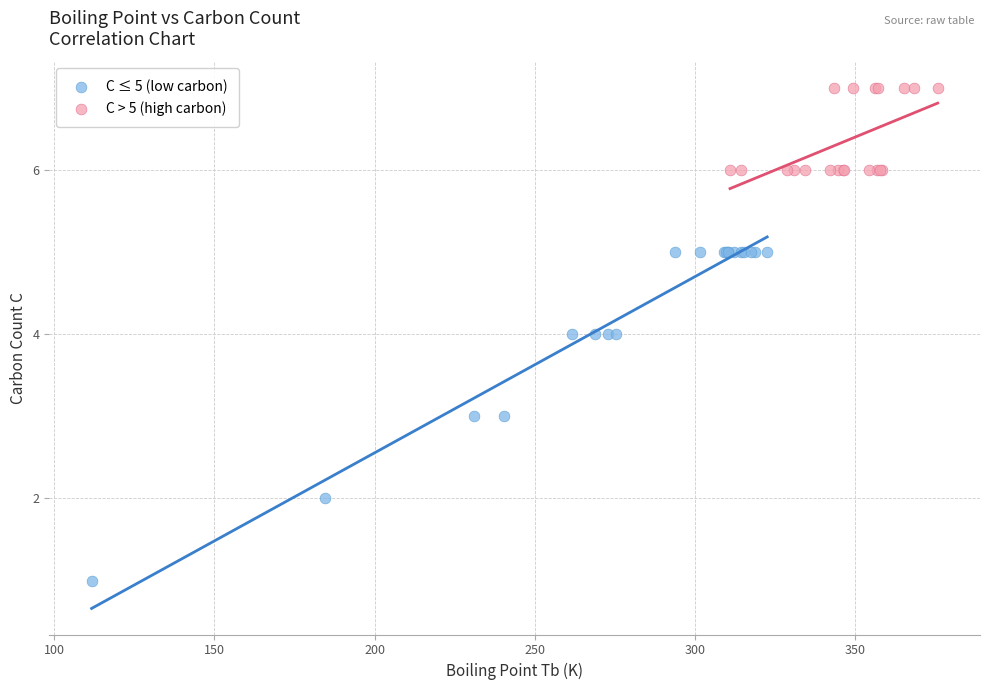

Which series contains the highest Y value?

C > 5 (high carbon)